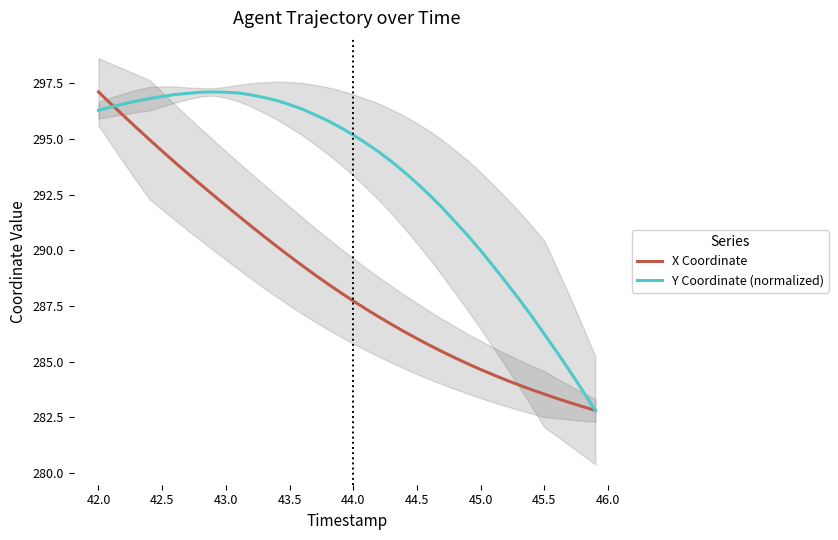

Where do Y Coordinate (normalized) and X Coordinate first cross each other?

42.0 and 42.5